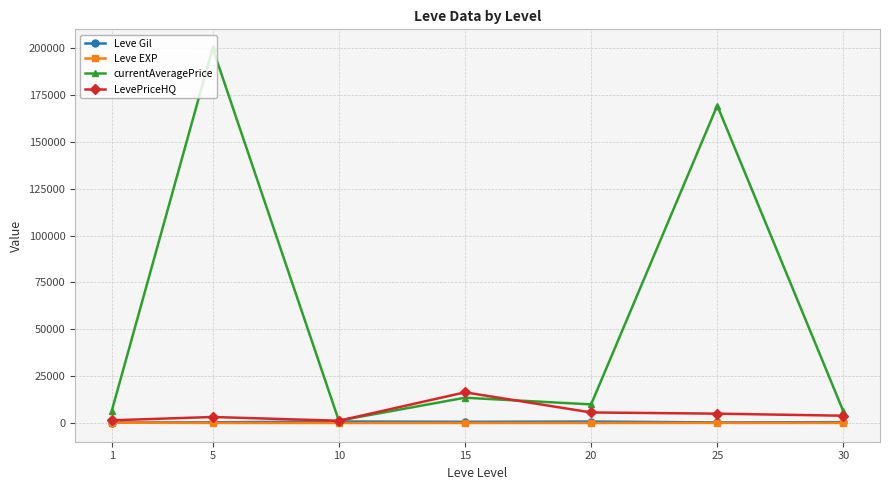

Which series has the largest range (max minus min)?

currentAveragePrice